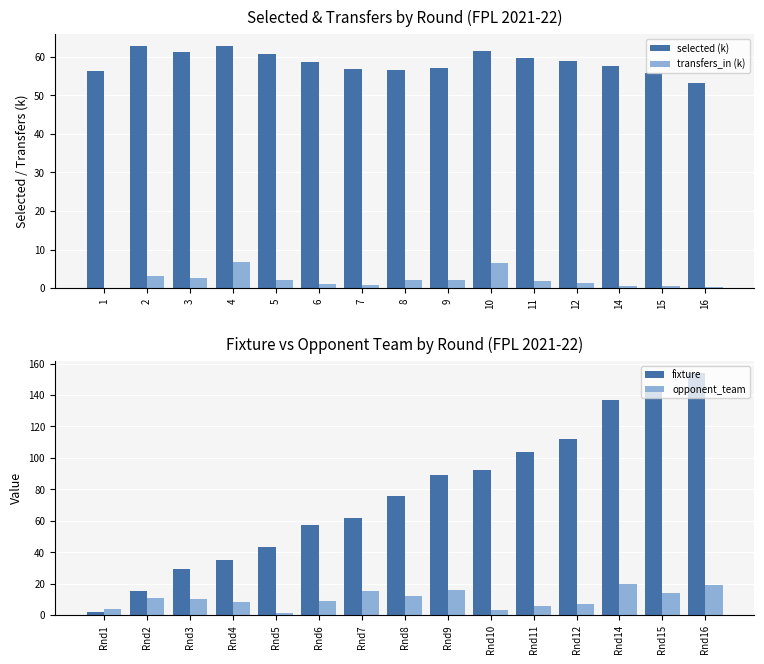

Reading right to left, what are all the values shown in this chart?

selected (k): 53.1	55.7	57.5	59.0	59.7	61.5	57.0	56.5	56.8	58.6	60.8	62.8	61.3	62.7	56.2
transfers_in (k): 0.1	0.7	0.6	1.3	1.9	6.5	2.1	2.1	0.7	1.2	2.2	6.7	2.7	3.2	0.0
fixture: 154.0	145.0	137.0	112.0	104.0	92.0	89.0	76.0	62.0	57.0	43.0	35.0	29.0	15.0	2.0
opponent_team: 19.0	14.0	20.0	7.0	6.0	3.0	16.0	12.0	15.0	9.0	1.0	8.0	10.0	11.0	4.0